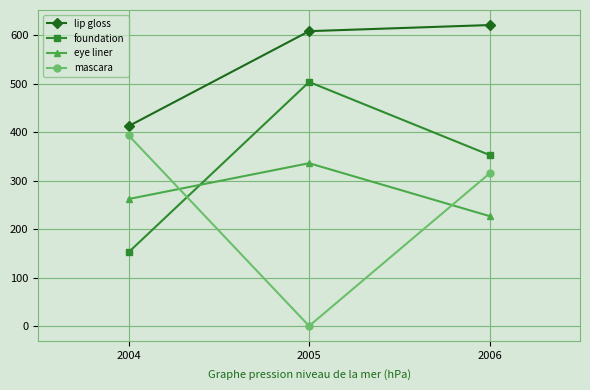

Is the value of foundation at 2006 greater than the value of lip gloss at 2004?

No